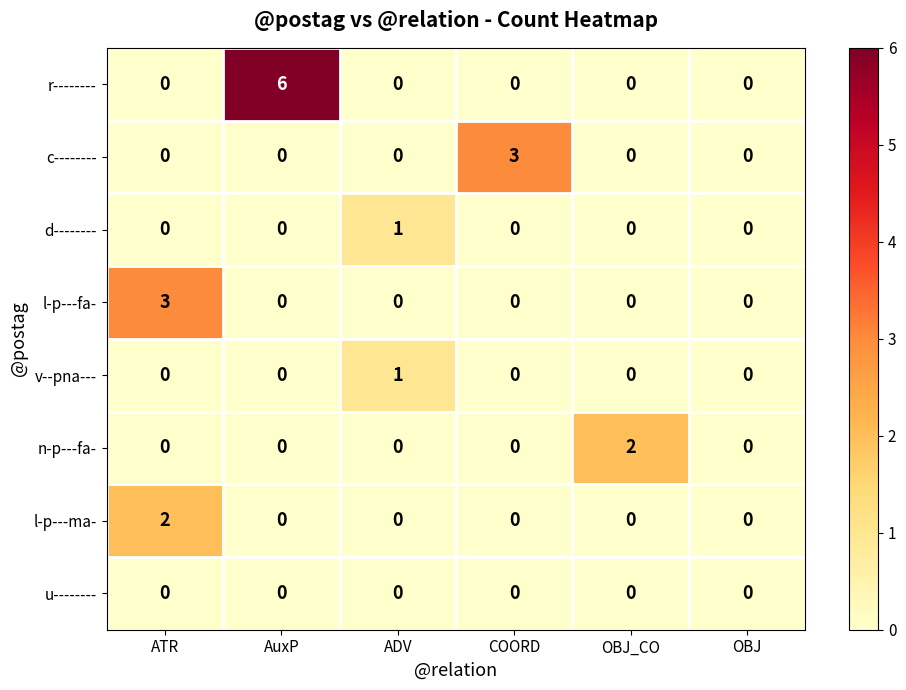

What is the total value across all series at COORD?

3